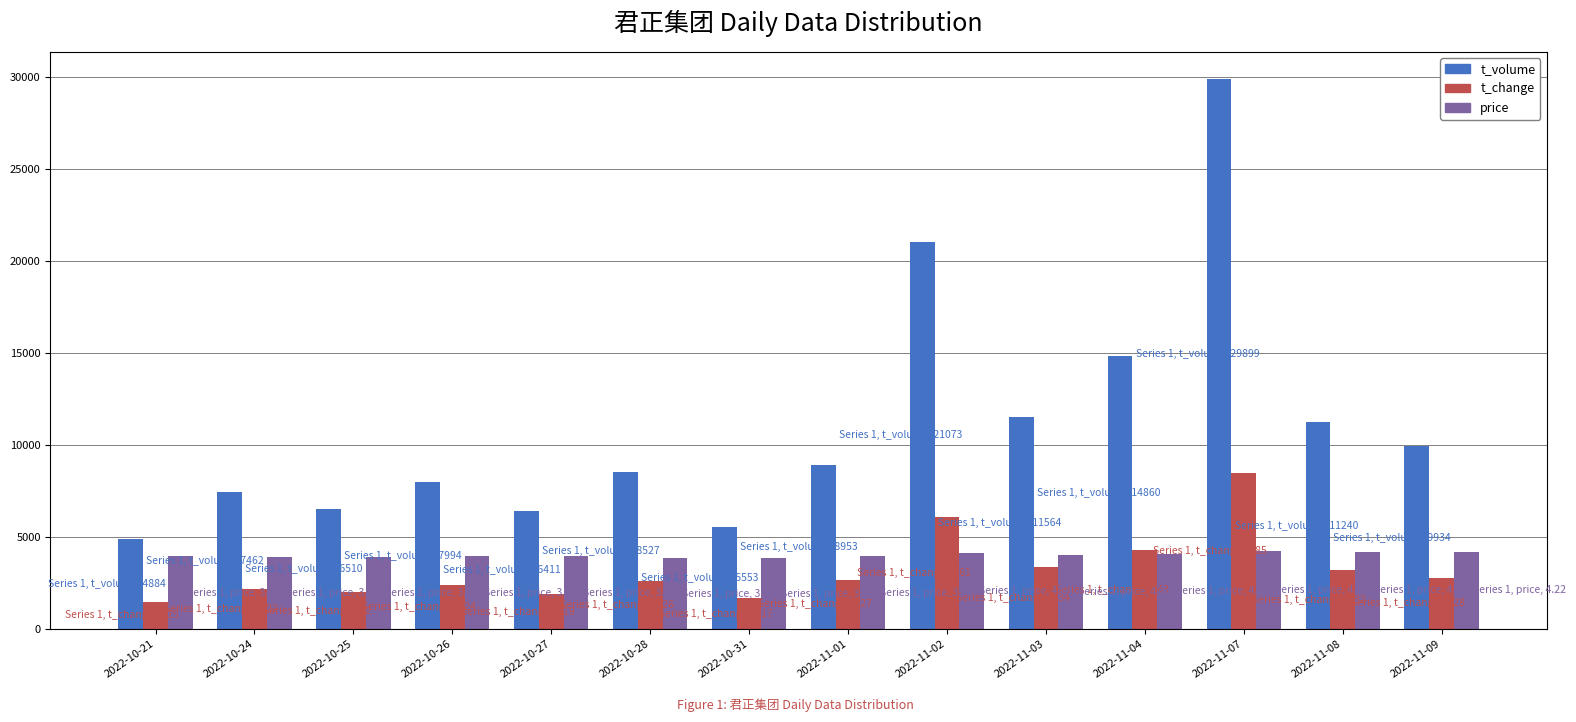

At which category is the sum across all series the highest?

2022-11-07